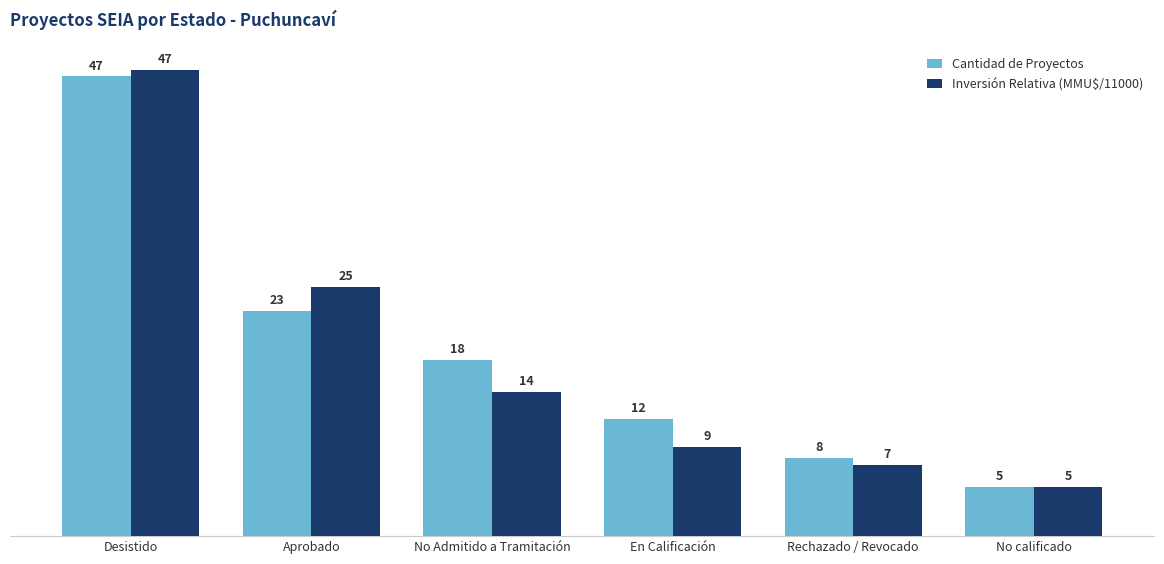

List the series in order of their peak value, highest first.

Inversión Relativa (MMU$/11000), Cantidad de Proyectos